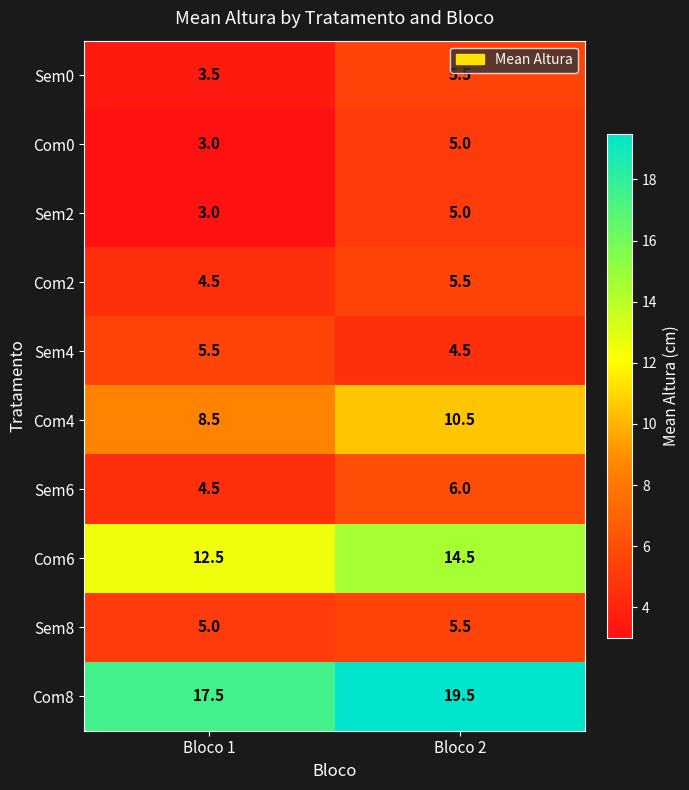

Reading left to right, list all the values displayed in this chart.

Sem0: Bloco 1=3.5	Bloco 2=5.5
Com0: Bloco 1=3.0	Bloco 2=5.0
Sem2: Bloco 1=3.0	Bloco 2=5.0
Com2: Bloco 1=4.5	Bloco 2=5.5
Sem4: Bloco 1=5.5	Bloco 2=4.5
Com4: Bloco 1=8.5	Bloco 2=10.5
Sem6: Bloco 1=4.5	Bloco 2=6.0
Com6: Bloco 1=12.5	Bloco 2=14.5
Sem8: Bloco 1=5.0	Bloco 2=5.5
Com8: Bloco 1=17.5	Bloco 2=19.5